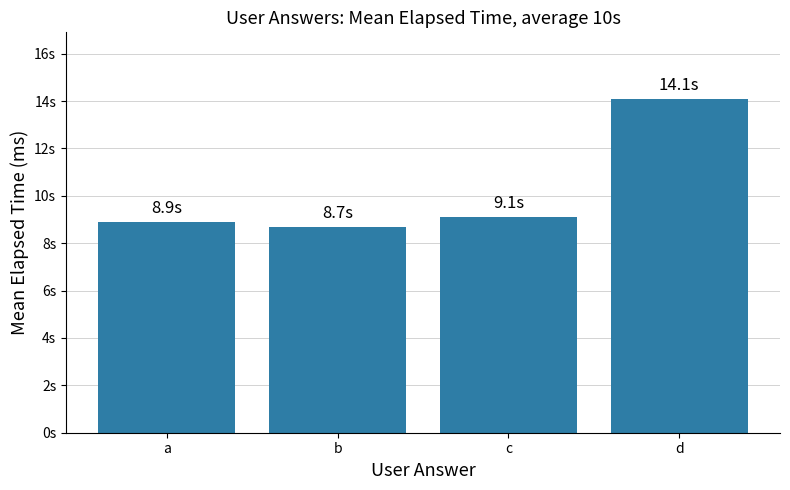

Rank the categories by value from lowest to highest.

b, a, c, d